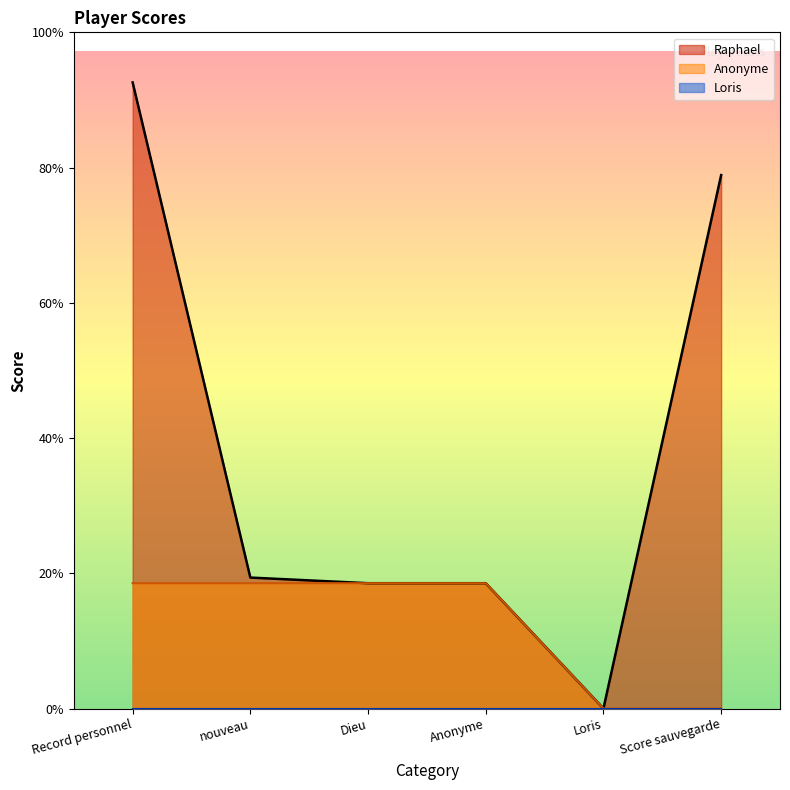

Where is Raphael nearest to the value 7770?

nouveau